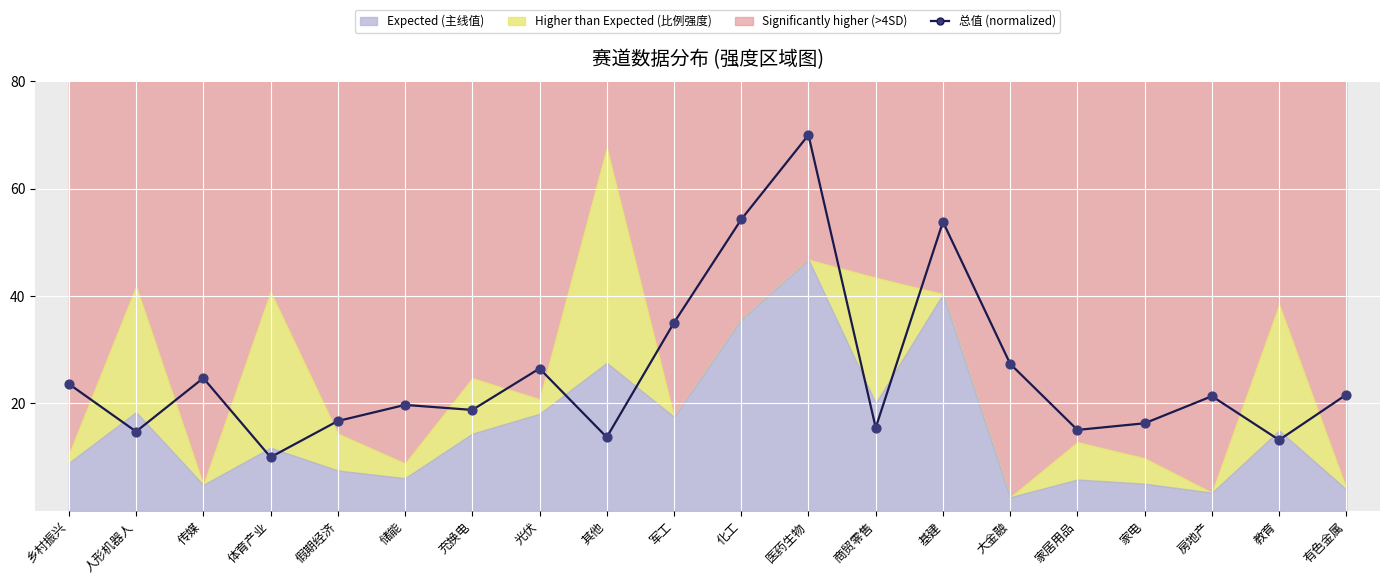

What is the ratio of the value at 传媒 to the value at 充换电?

1.3